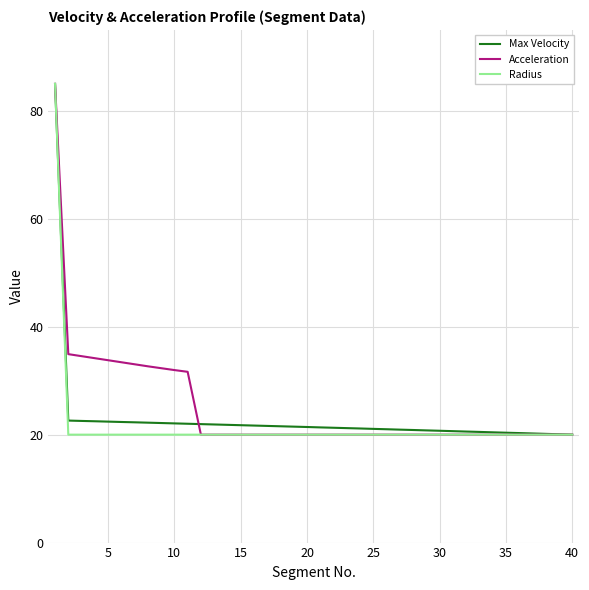

What is the minimum value shown in the chart?

20.0